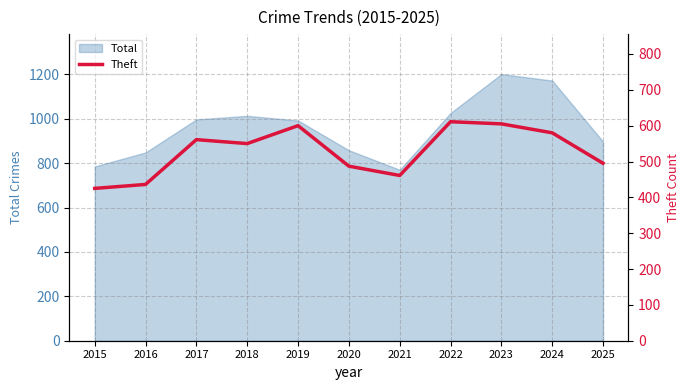

Where is the first local minimum?

2018